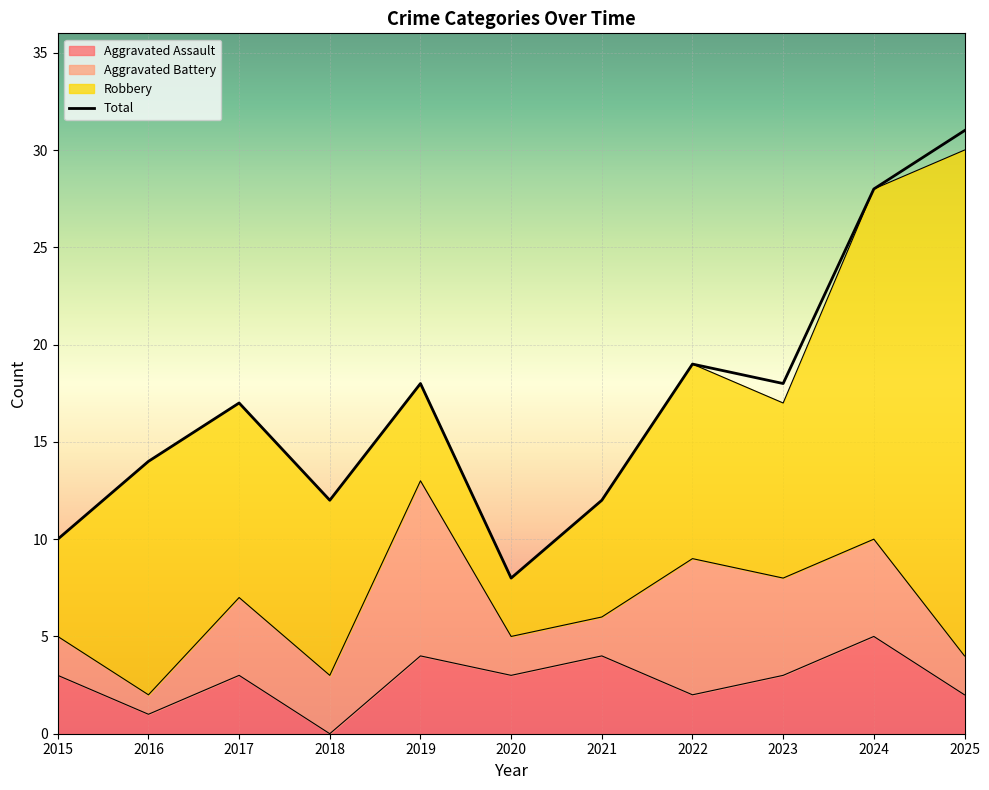

At which category does the chart reach its peak across all series?

2025